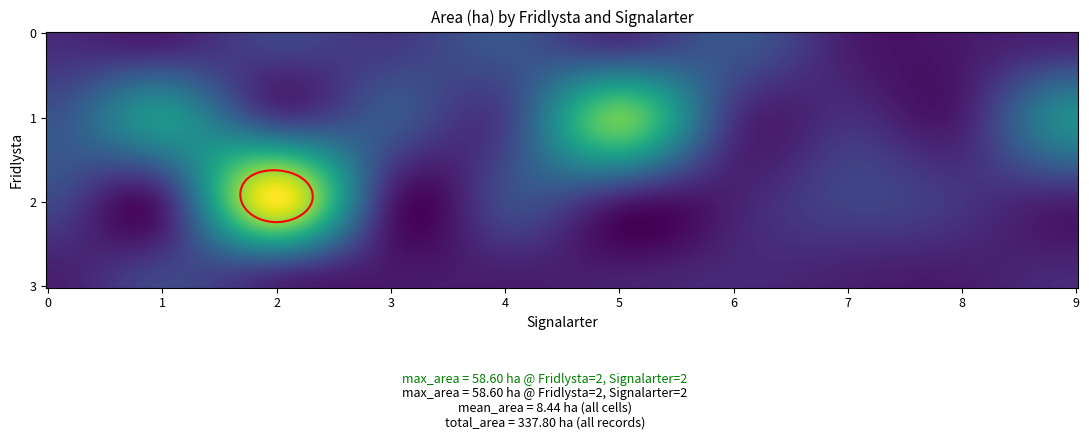

How many series are shown in this chart?

1